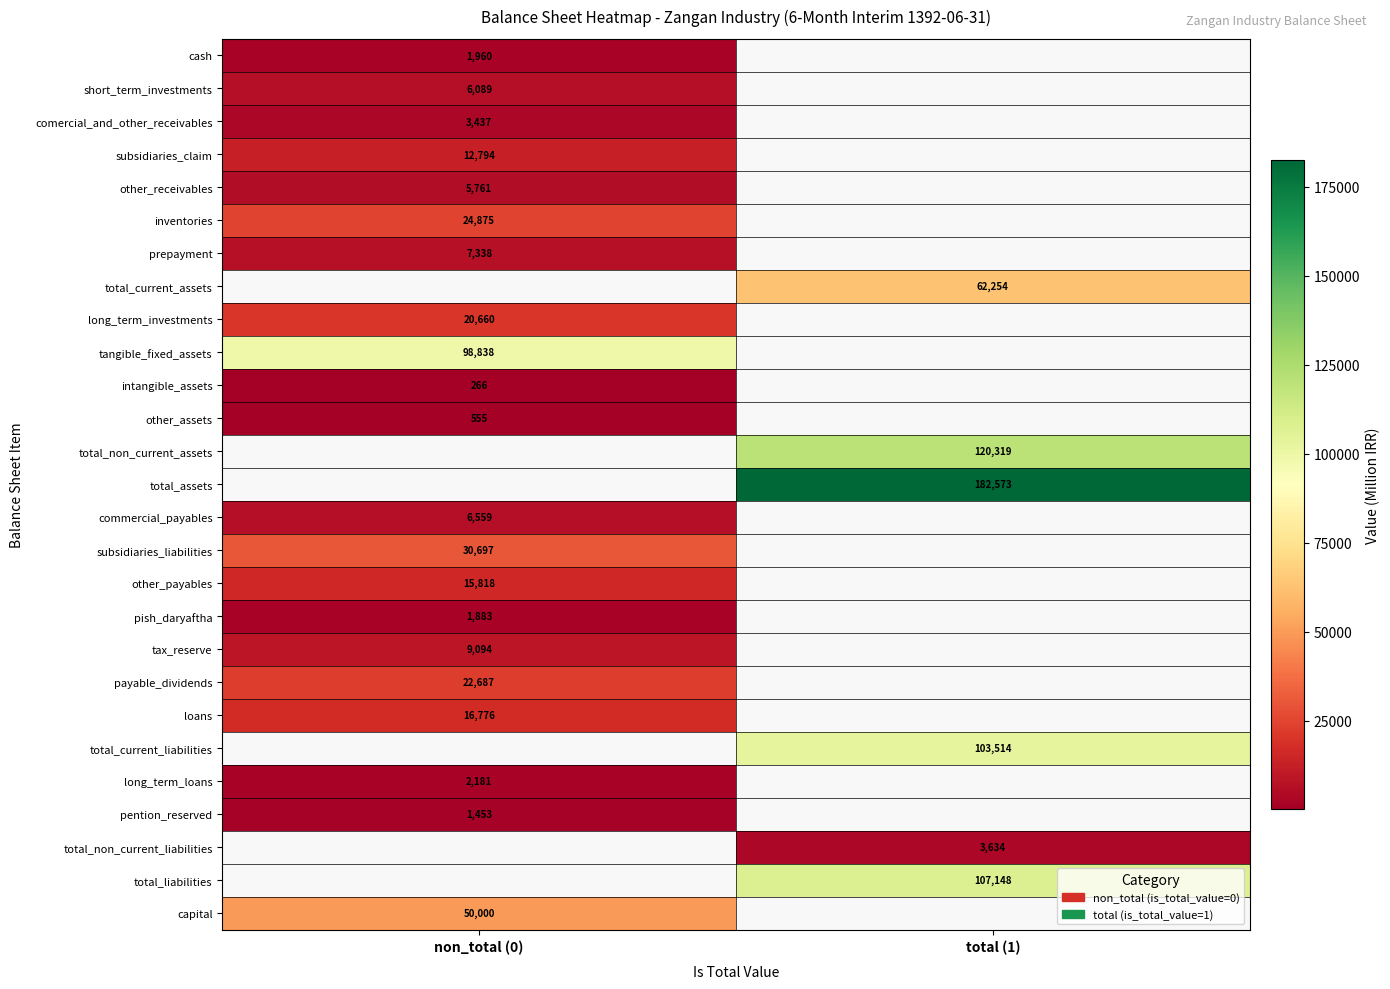

The intangible_assets series shows 93 at non_total (0). True or false?

False